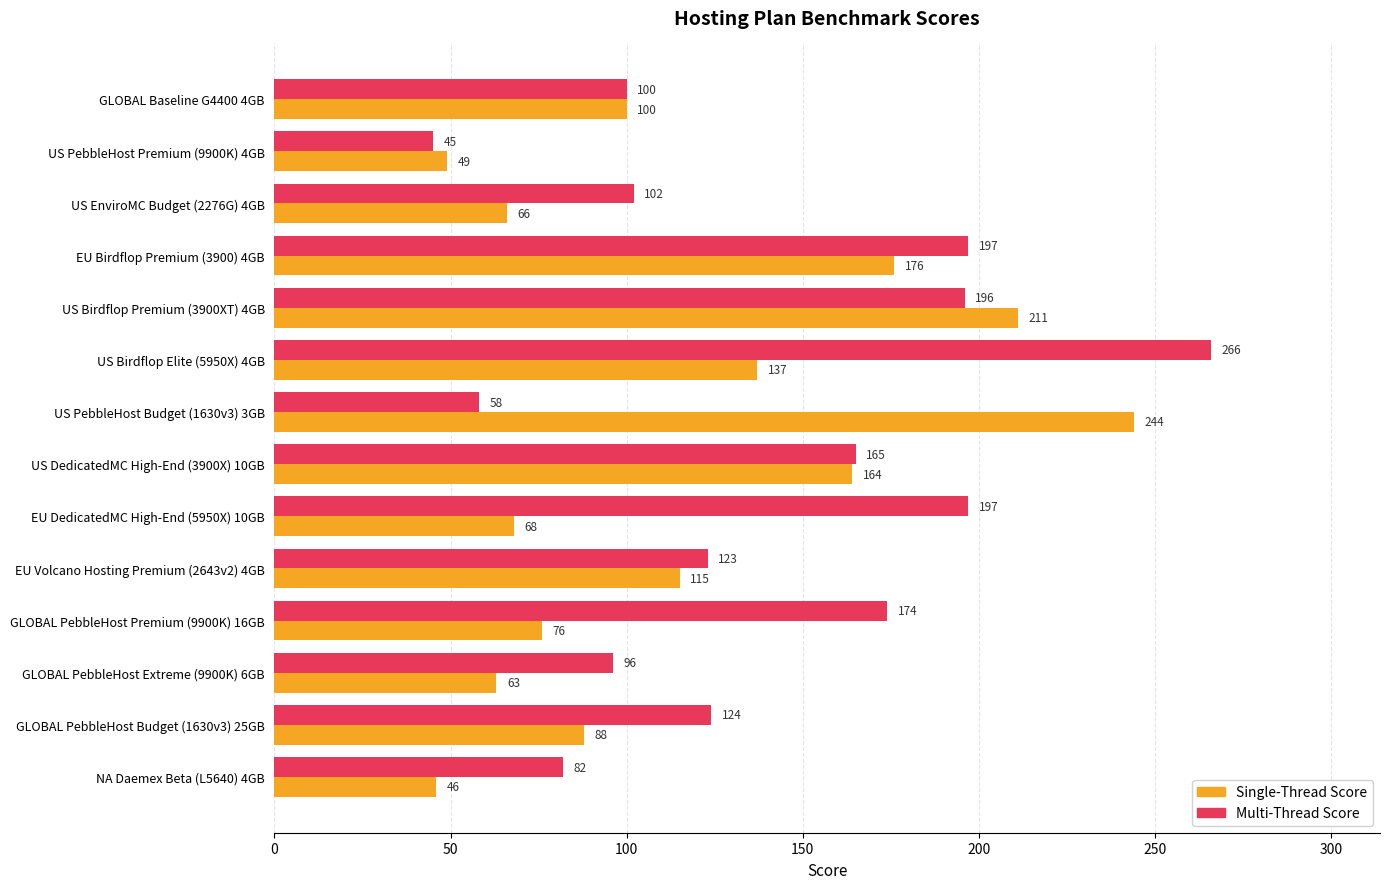

Read the Single-Thread Score value at GLOBAL PebbleHost Premium (9900K) 16GB, to the nearest 50.

100